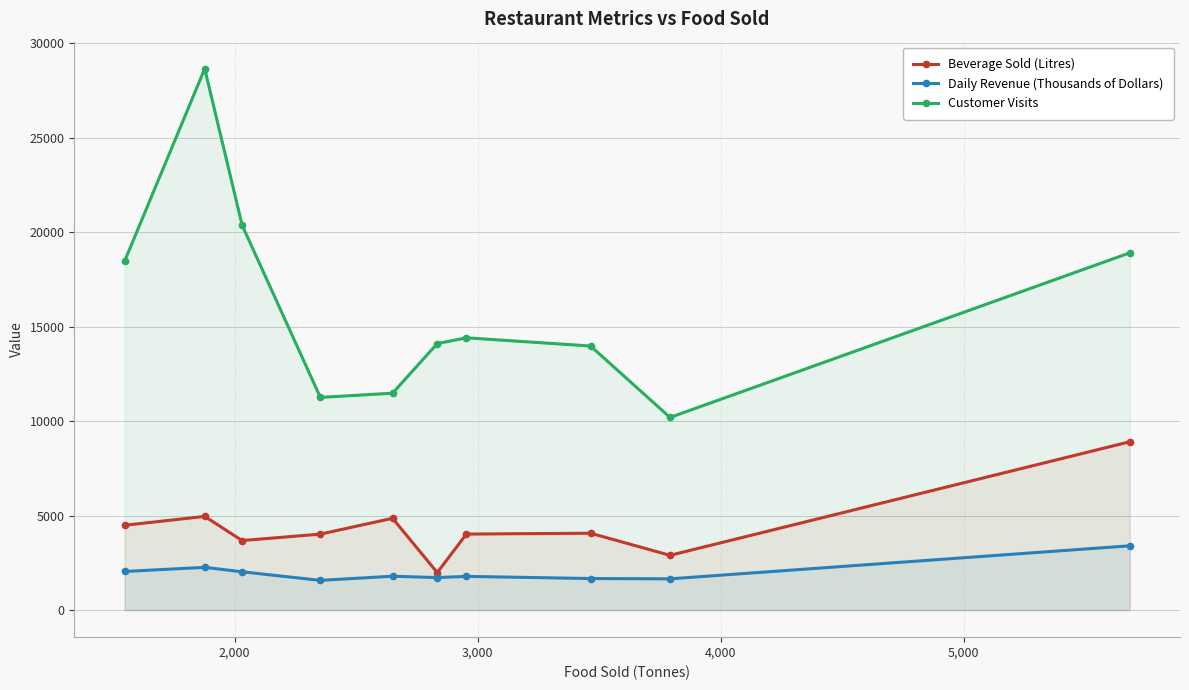

At how many categories does at least one series exceed 8570?

10